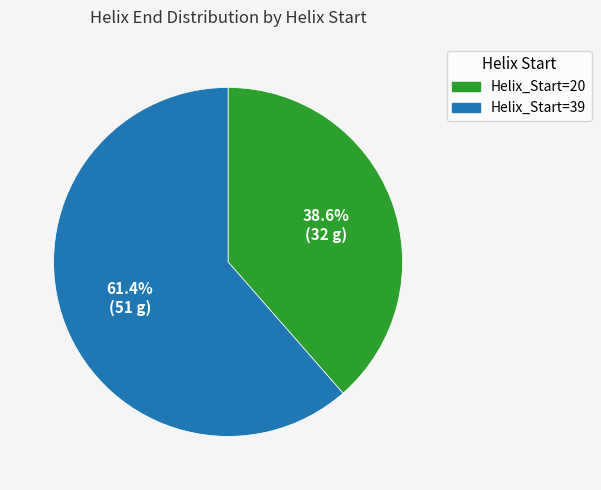

How many slices are in this pie chart?

2